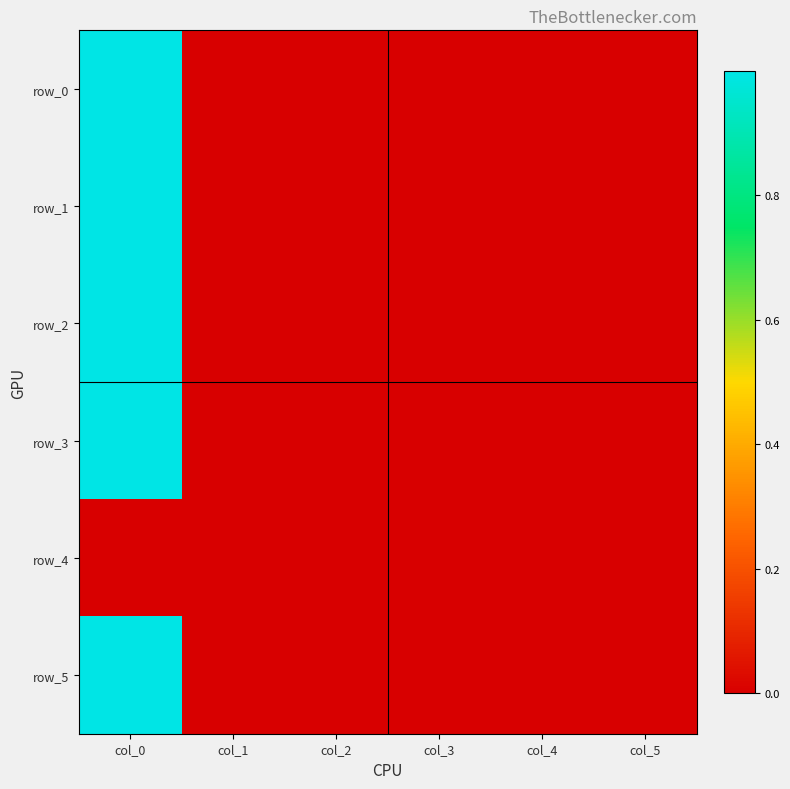

How many series are shown in this chart?

6